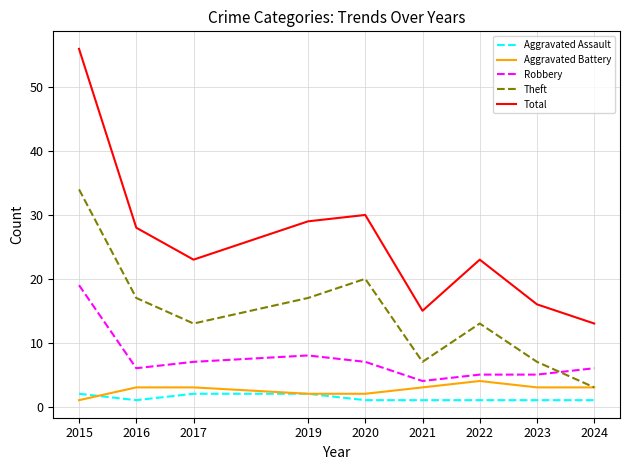

What is the average value of the Robbery series?

7